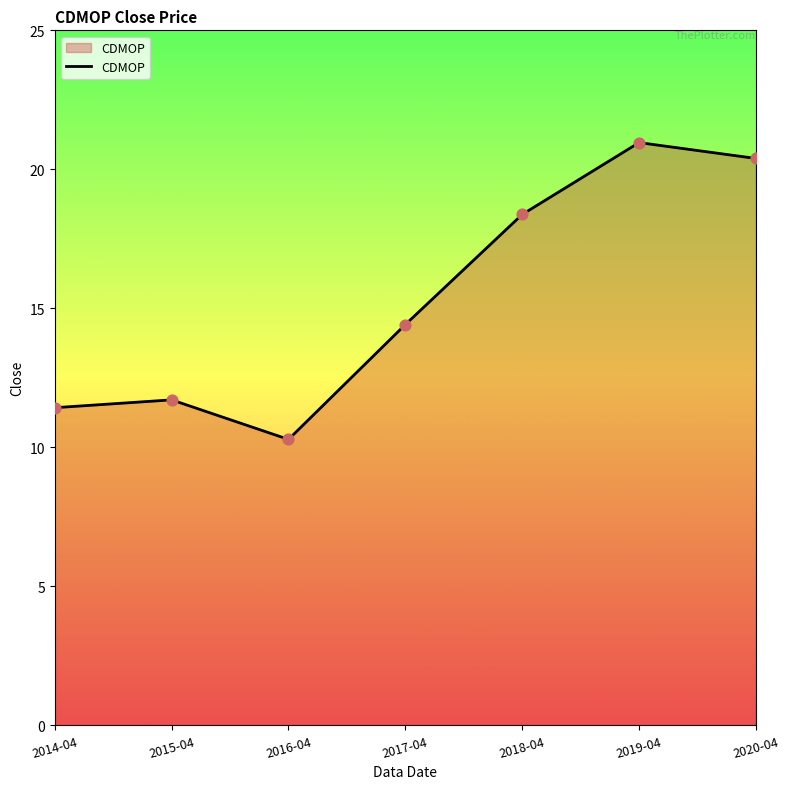

What is the change in value from 2015-04 to 2018-04?

+6.7